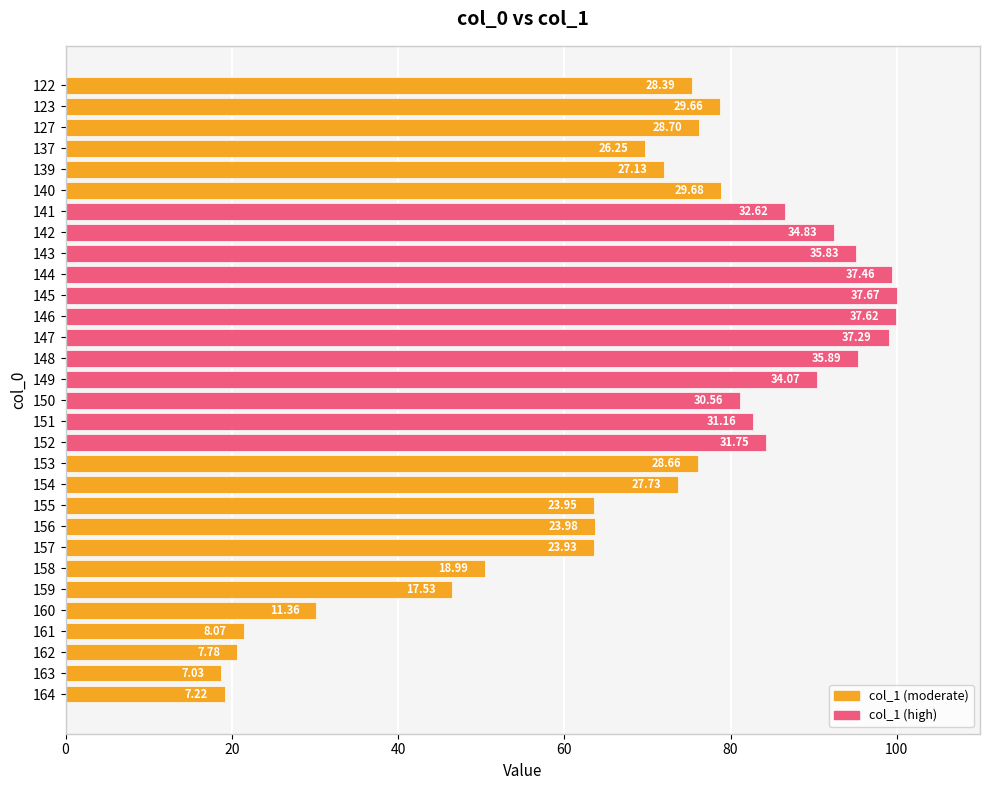

Are the bars horizontal?

Yes